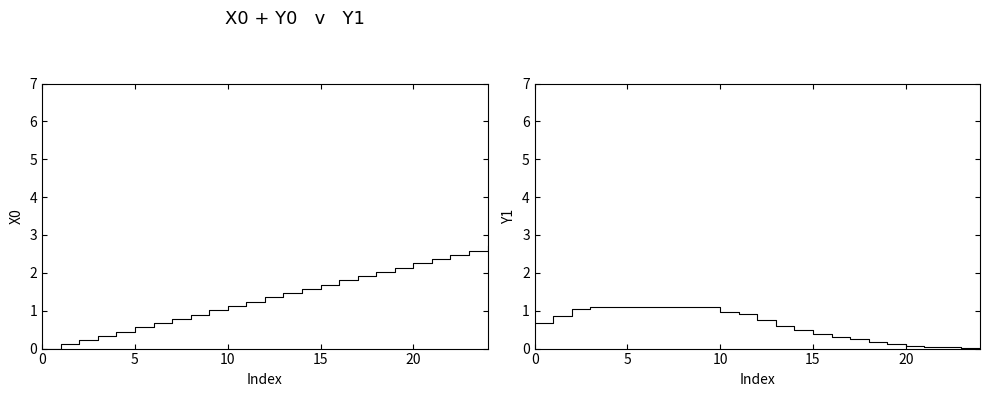

What is the label of the 8th point from the right?

17